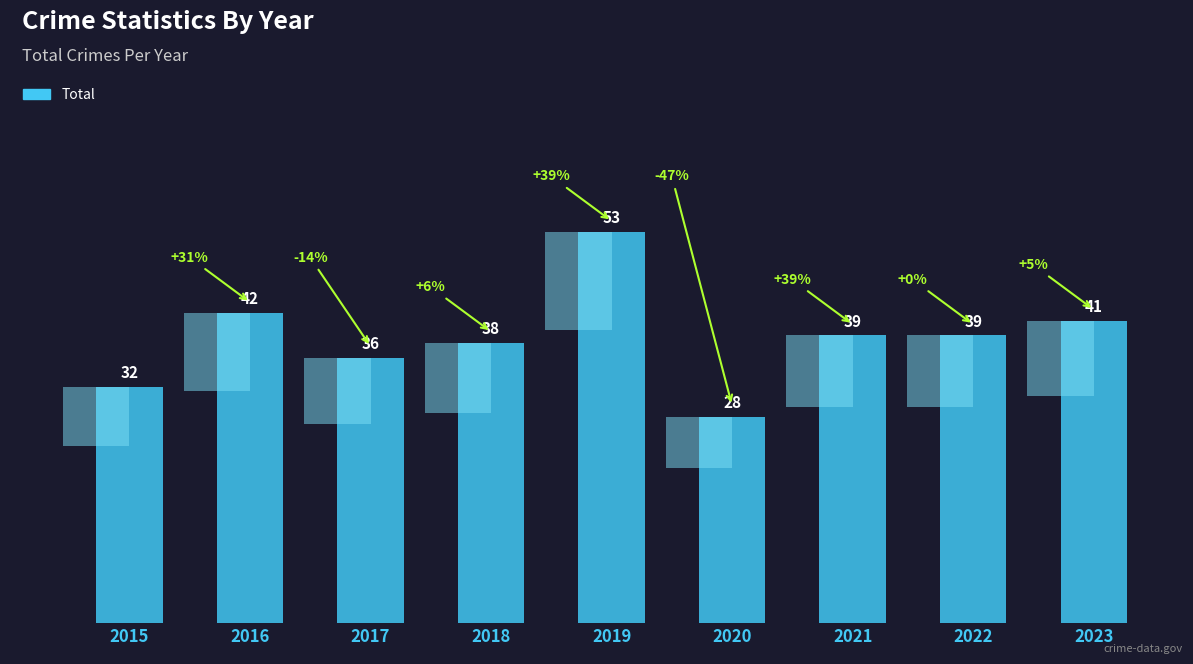

Approximately how many times larger is the value at 2019 compared to 2015?

1.7